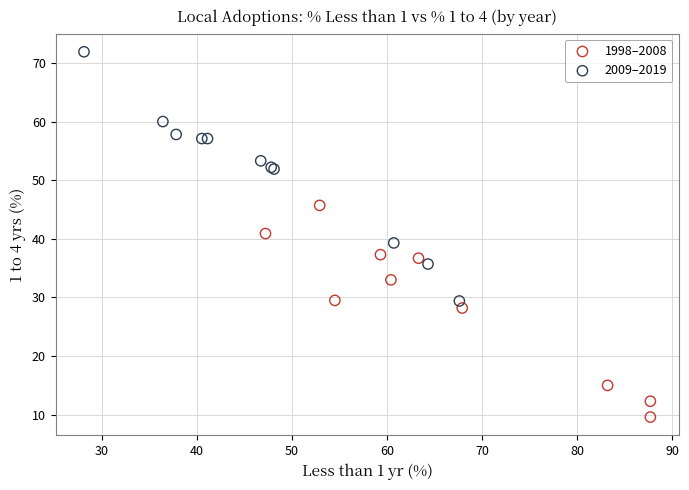

Which series reaches the minimum Y coordinate?

1998–2008